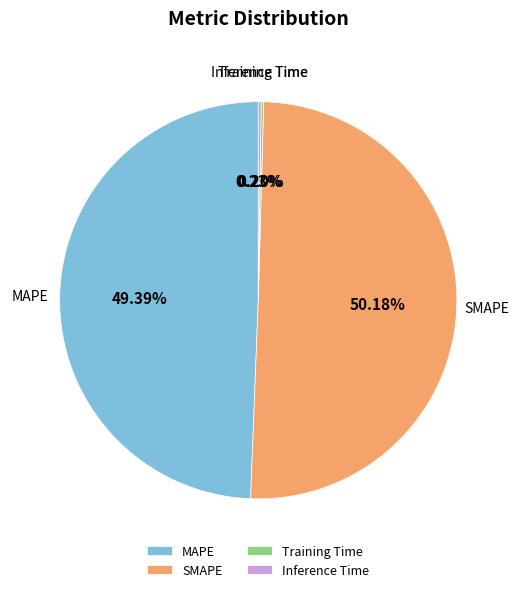

What is the majority slice?

SMAPE